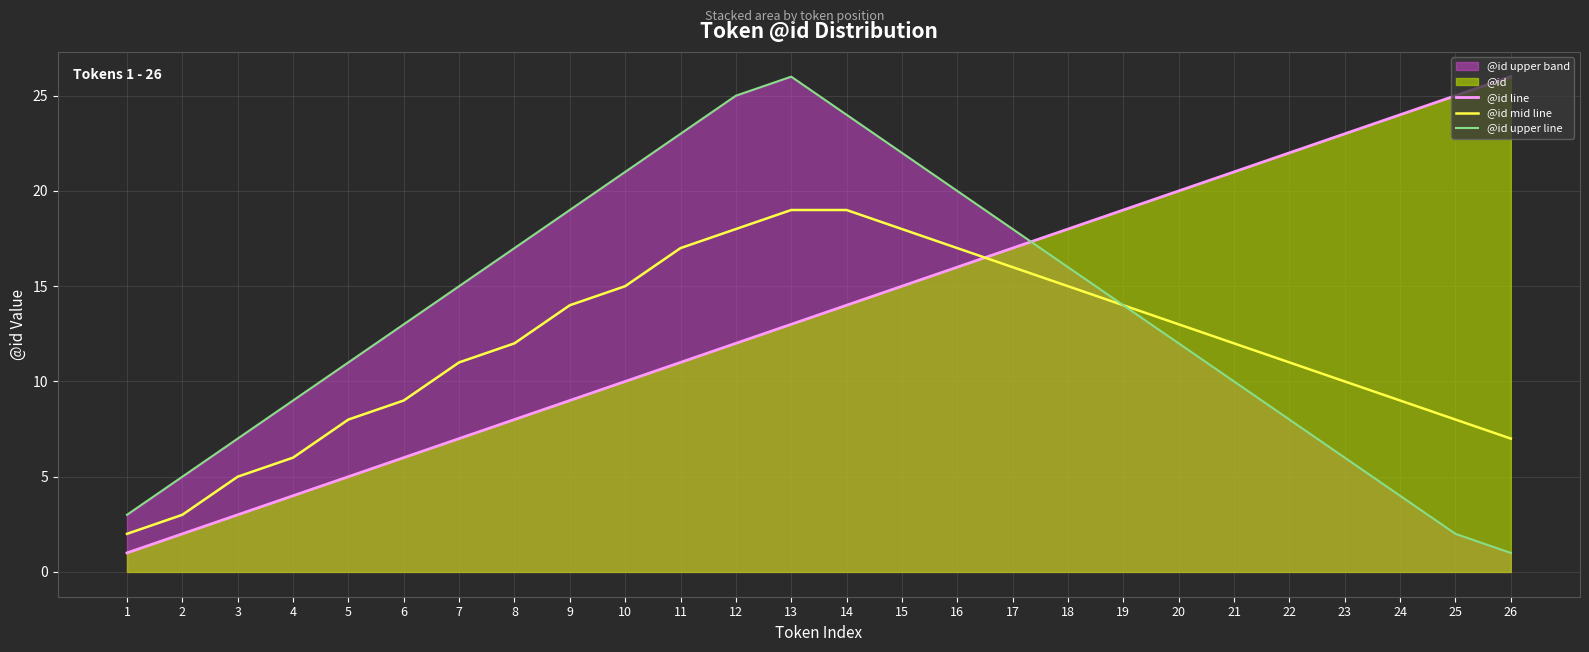

What is the difference between the @id upper line values at 23 and 18?

10